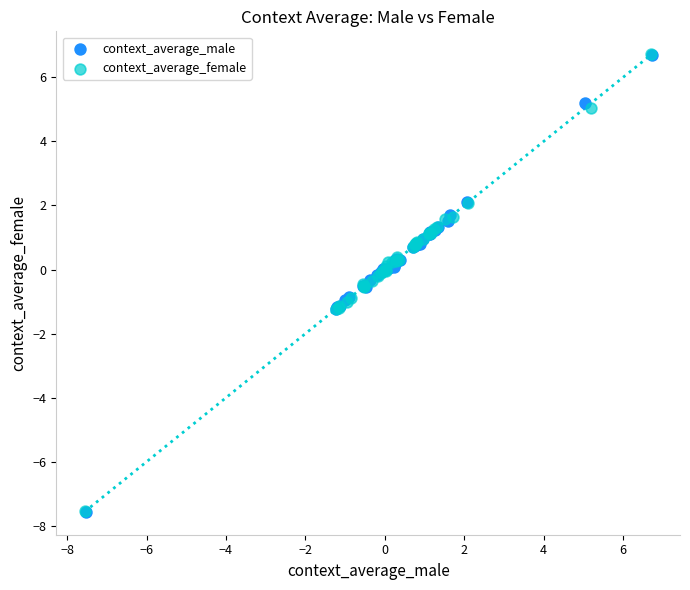

Which series has the widest spread of Y values?

context_average_male